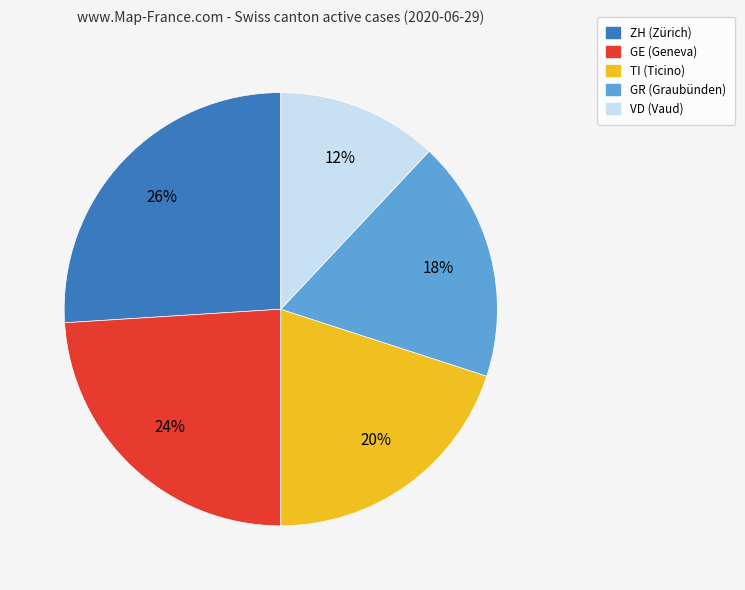

The GR slice represents 18% of the pie. True or false?

True